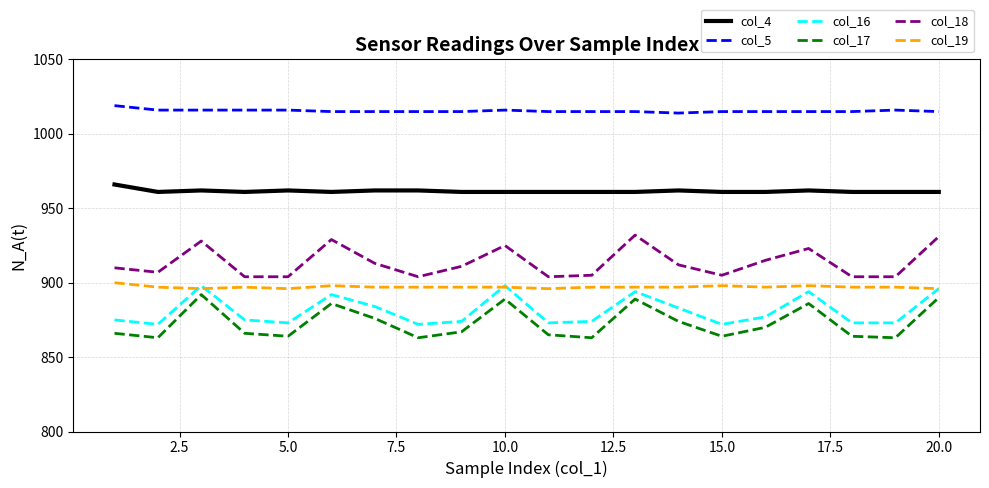

Reading right to left, extract all data points from this chart.

col_4: 961	961	961	962	961	961	962	961	961	961	961	961	962	962	961	962	961	962	961	966
col_5: 1015	1016	1015	1015	1015	1015	1014	1015	1015	1015	1016	1015	1015	1015	1015	1016	1016	1016	1016	1019
col_16: 896	873	873	894	877	872	883	894	874	873	898	874	872	884	892	873	875	898	872	875
col_17: 890	863	864	886	870	864	874	889	863	865	889	867	863	876	886	864	866	892	863	866
col_18: 931	904	904	923	915	905	912	932	905	904	925	911	904	913	929	904	904	928	907	910
col_19: 896	897	897	898	897	898	897	897	897	896	897	897	897	897	898	896	897	896	897	900